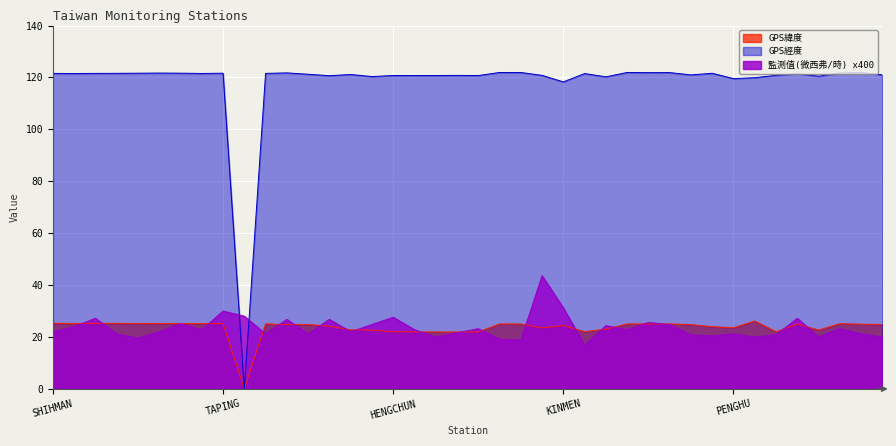

Where is 監測值(微西弗/時) nearest to the value 30?

TAPING